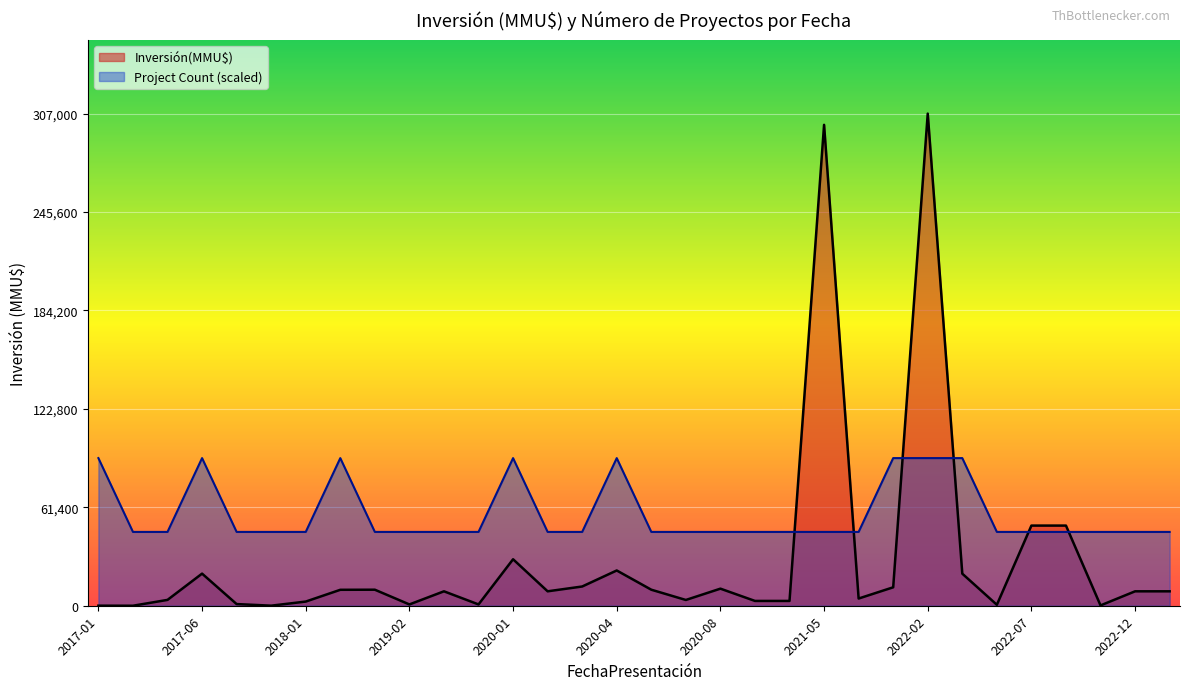

Is it true that Project Count equals 1 at 2019-05?

True